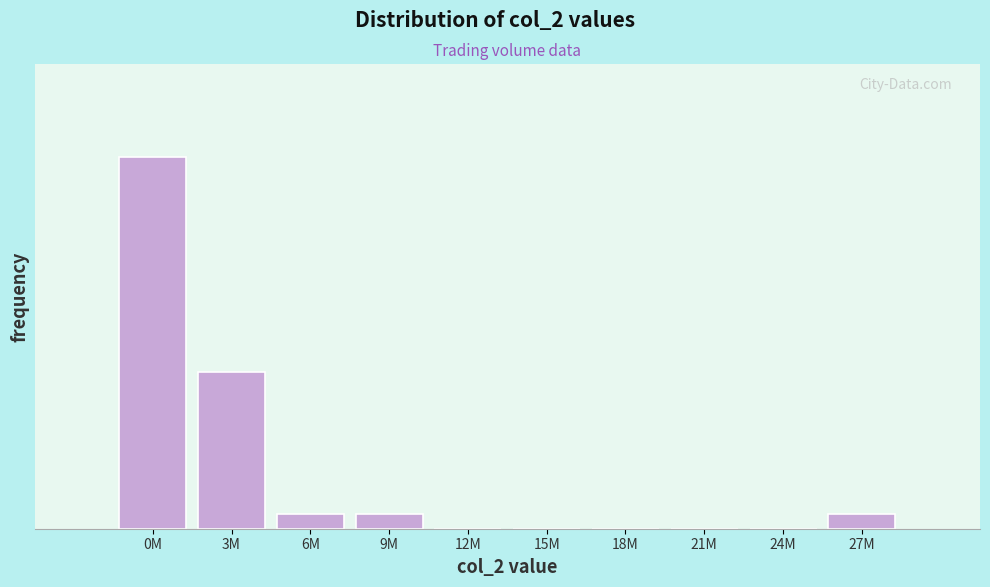

Are the bars horizontal?

No